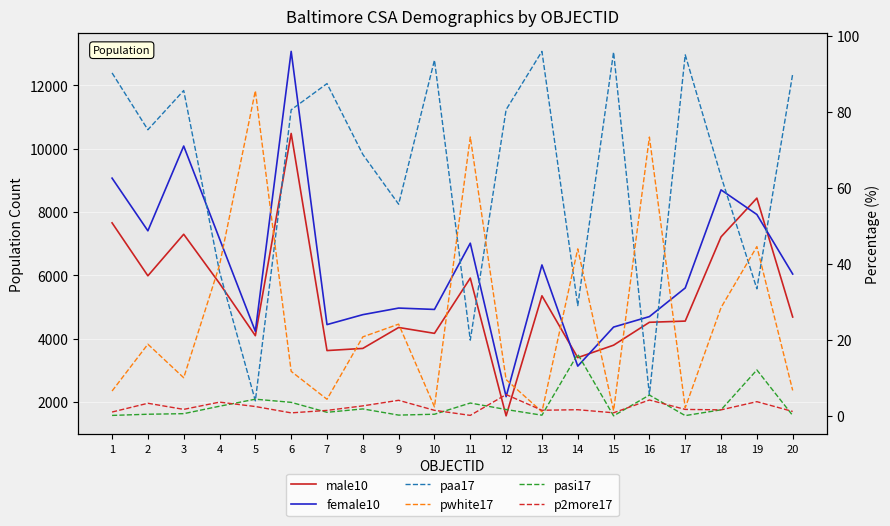

Does the chart display data point markers on the line(s)?

No